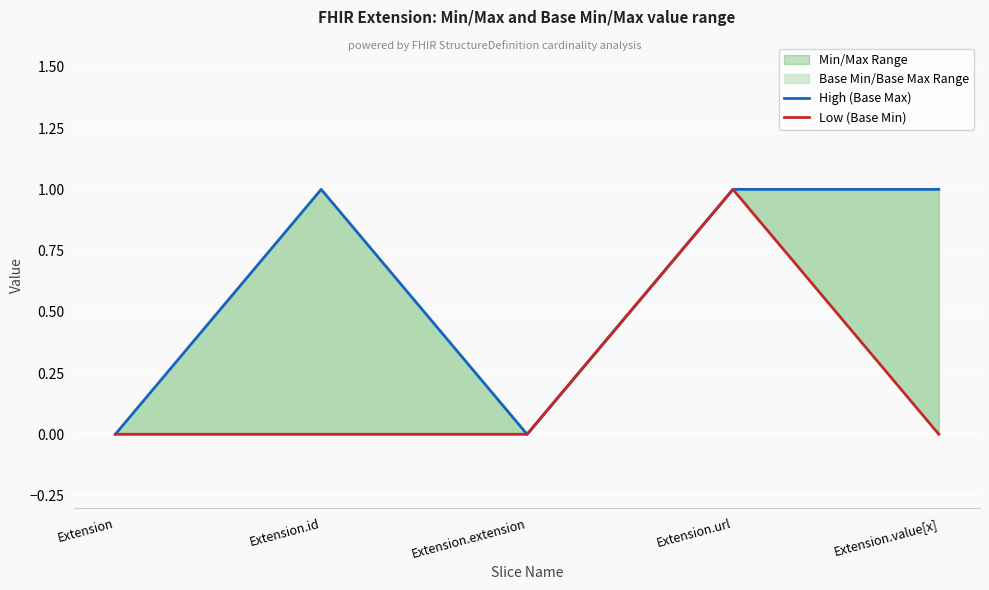

Is this an area chart (filled region under the line)?

No